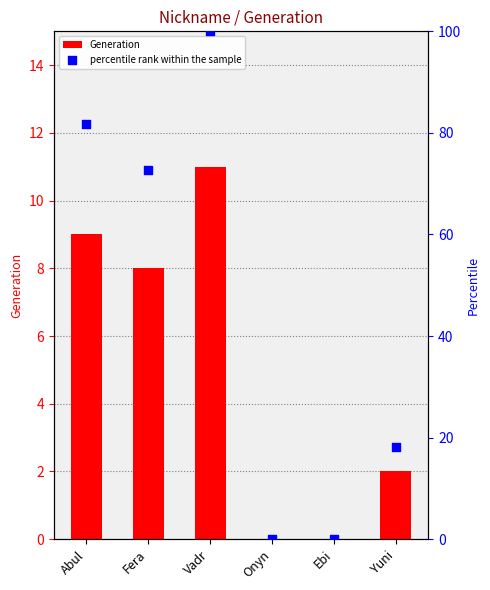

Which series reaches the minimum Y coordinate?

Generation